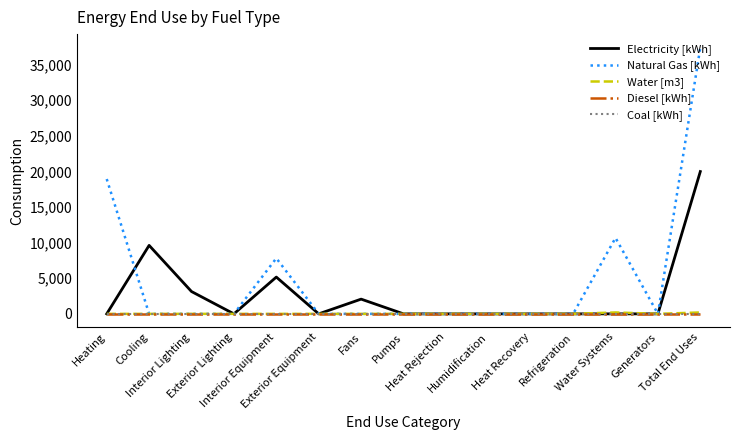

At Cooling, list the series in order from smallest to largest.

Natural Gas [kWh], Water [m3], Diesel [kWh], Coal [kWh], Electricity [kWh]